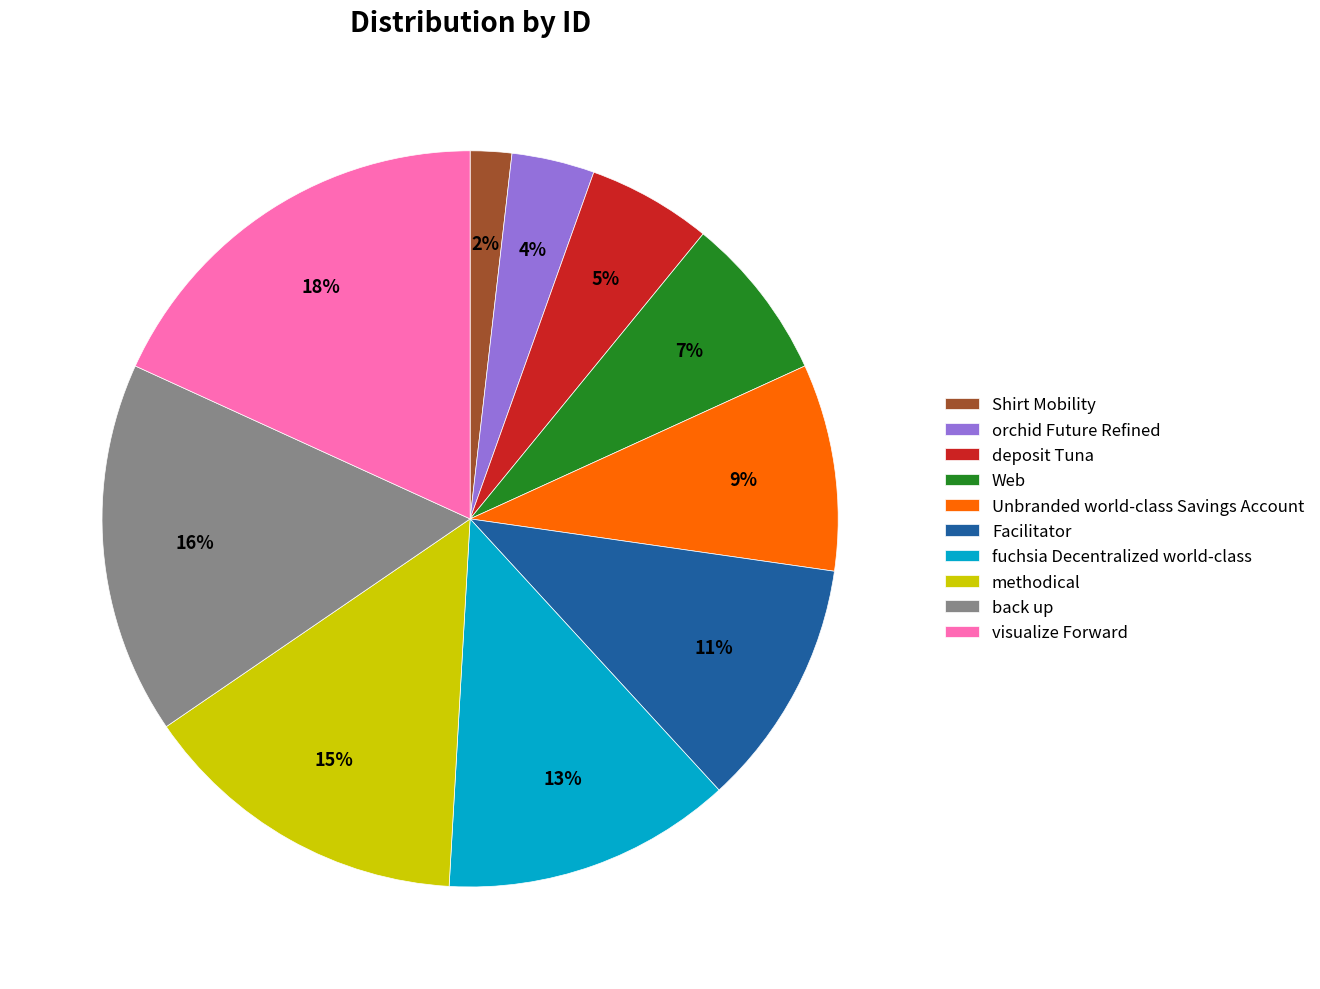

Is the sum of fuchsia Decentralized world-class and Web greater than half?

No